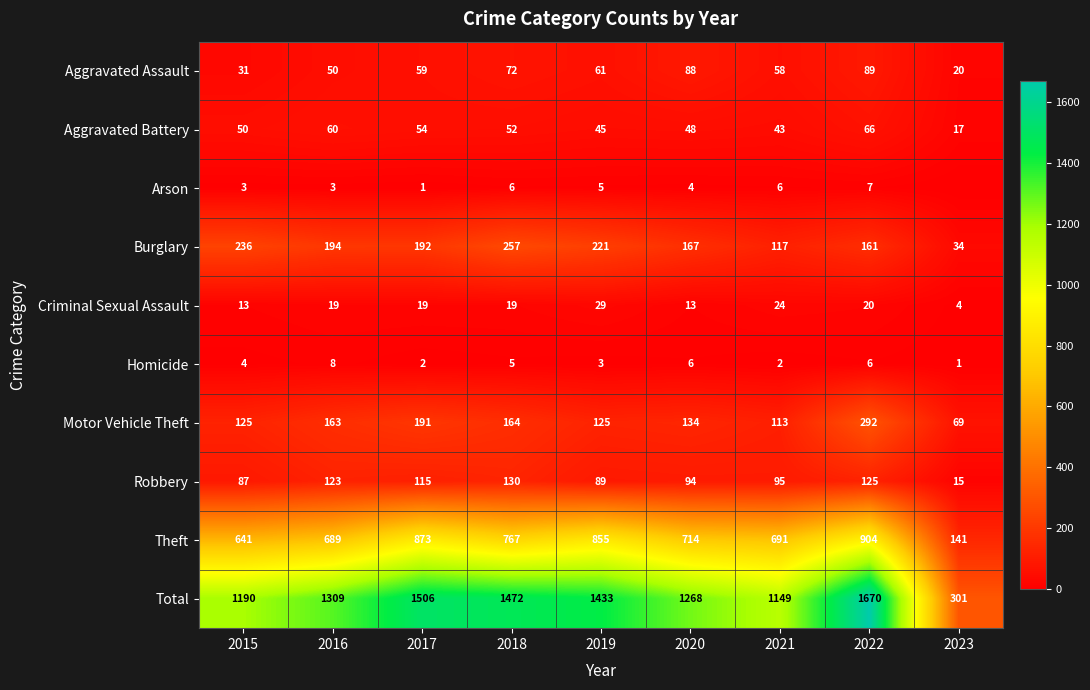

Read the Criminal Sexual Assault value at 2018, to the nearest 5.

20